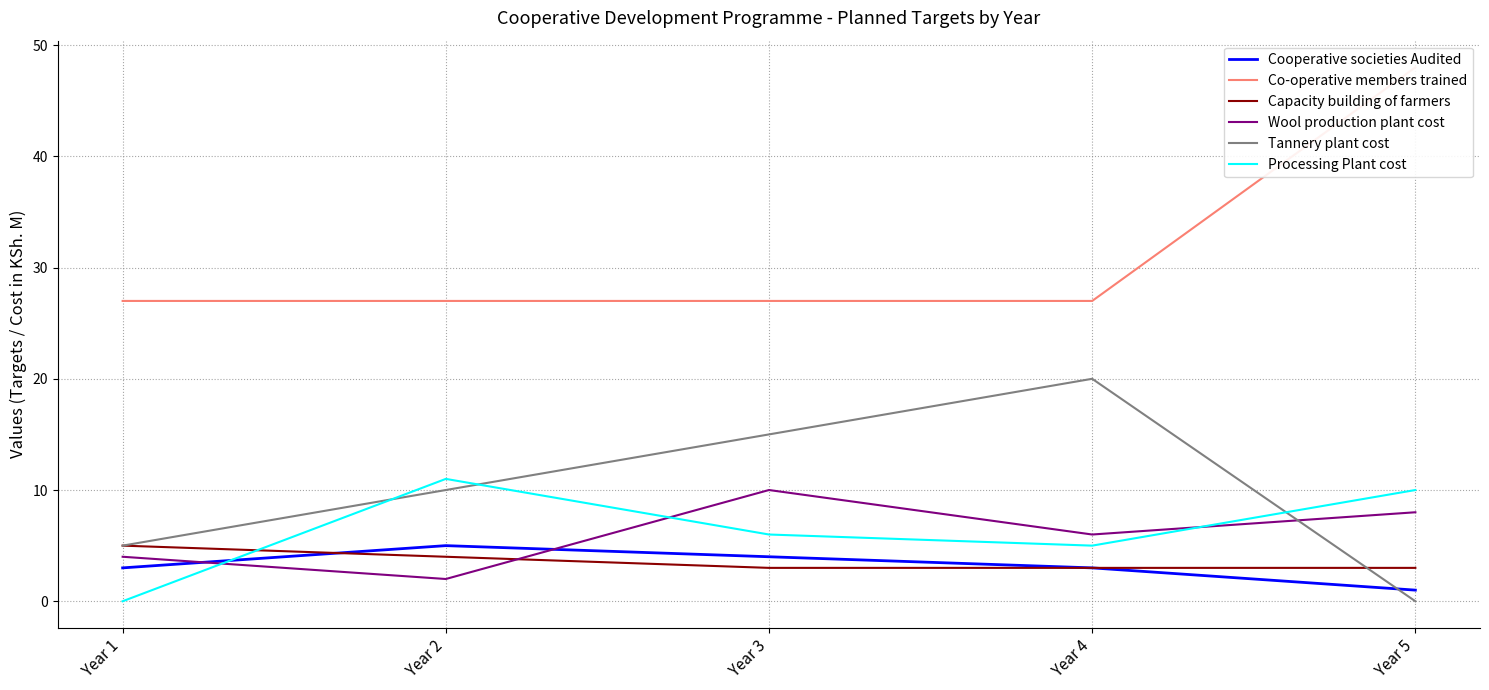

What is the average value of the Processing Plant cost series?

6